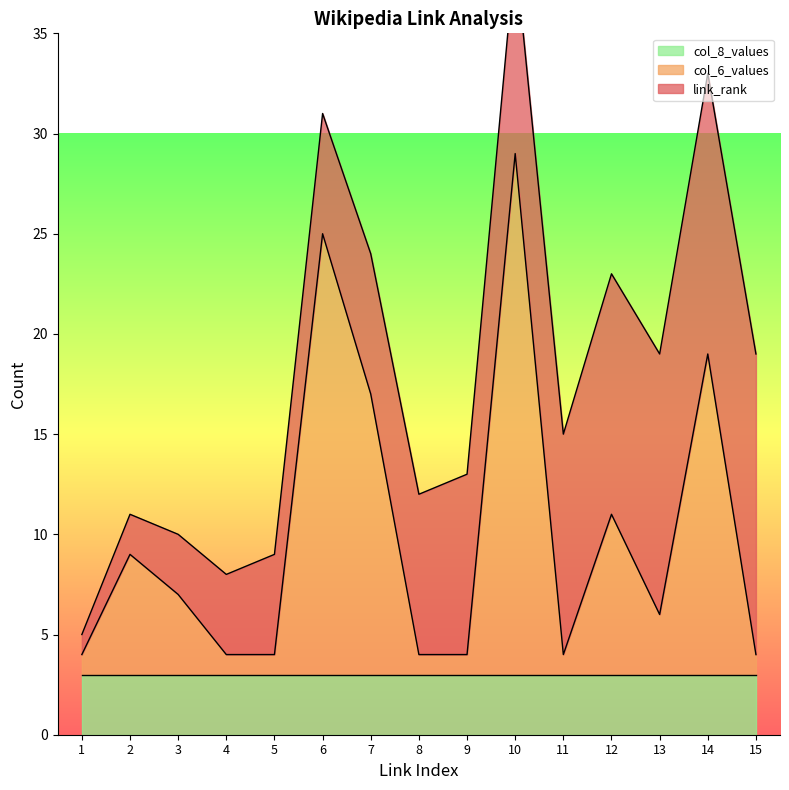

True or false: col_6_values has a value of 2 at 11.

False